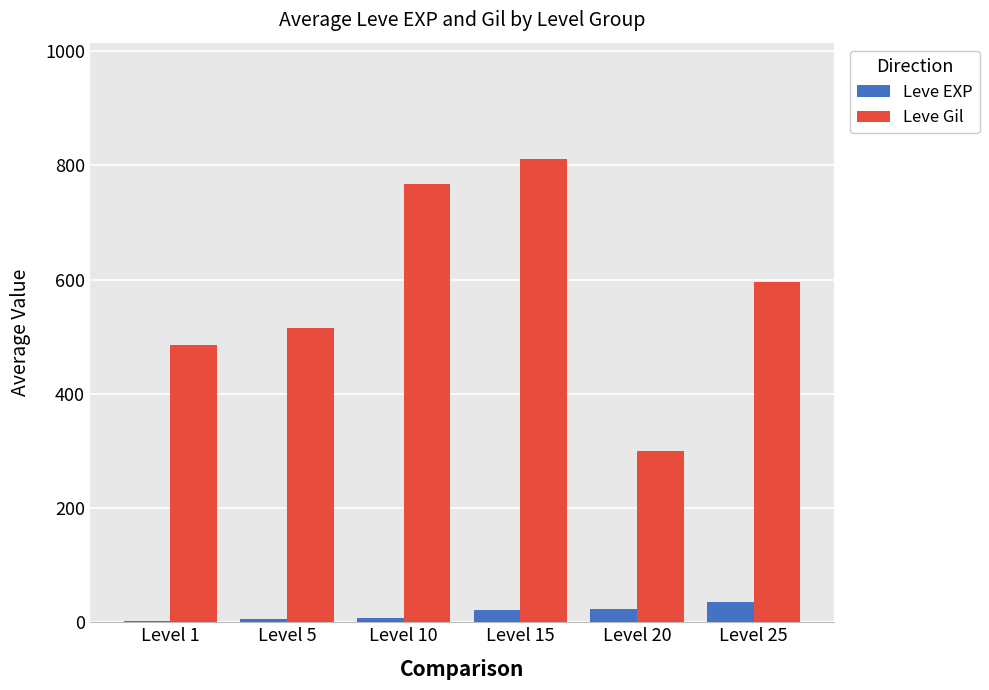

True or false: Leve Gil has a value of 768 at Level 10.

True